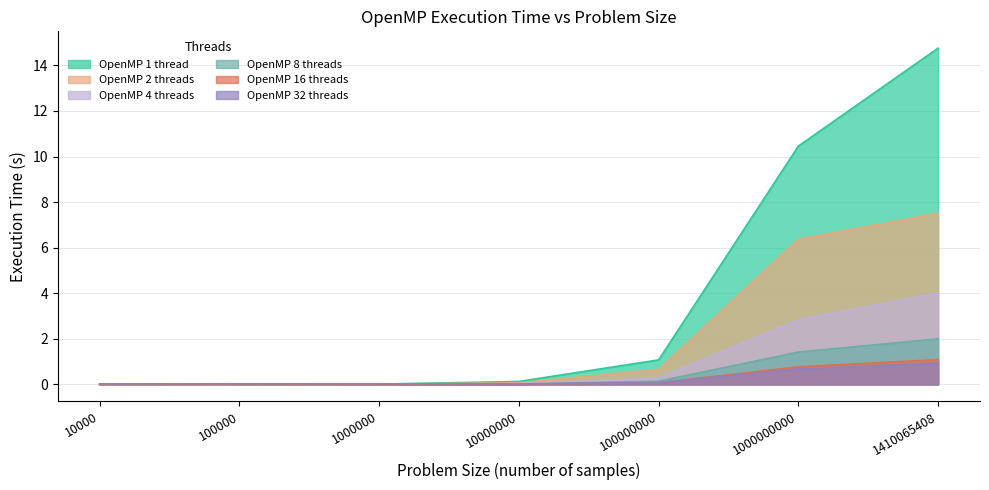

At 1000000000, list the series in order from smallest to largest.

OpenMP 32 threads, OpenMP 16 threads, OpenMP 8 threads, OpenMP 4 threads, OpenMP 2 threads, OpenMP 1 thread